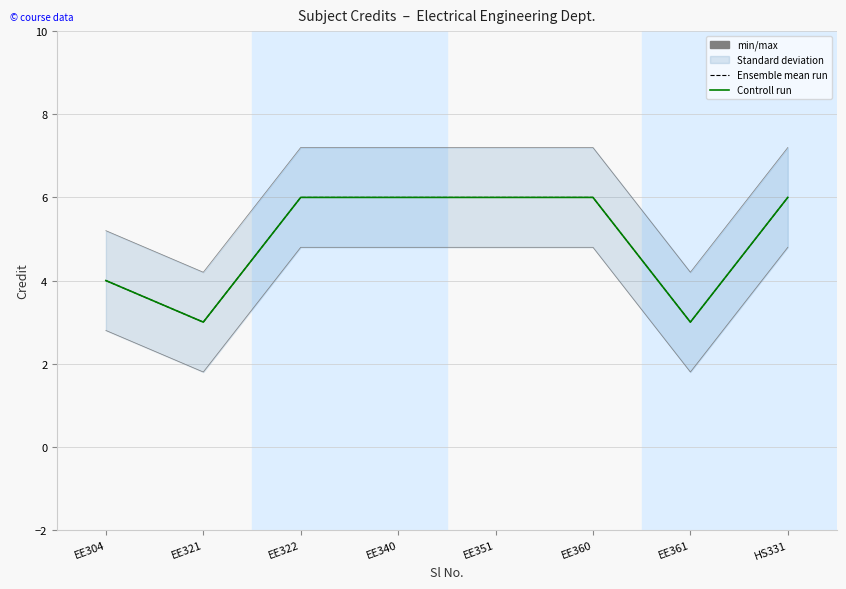

Count the Controll run values in the range 4 to 6.

6